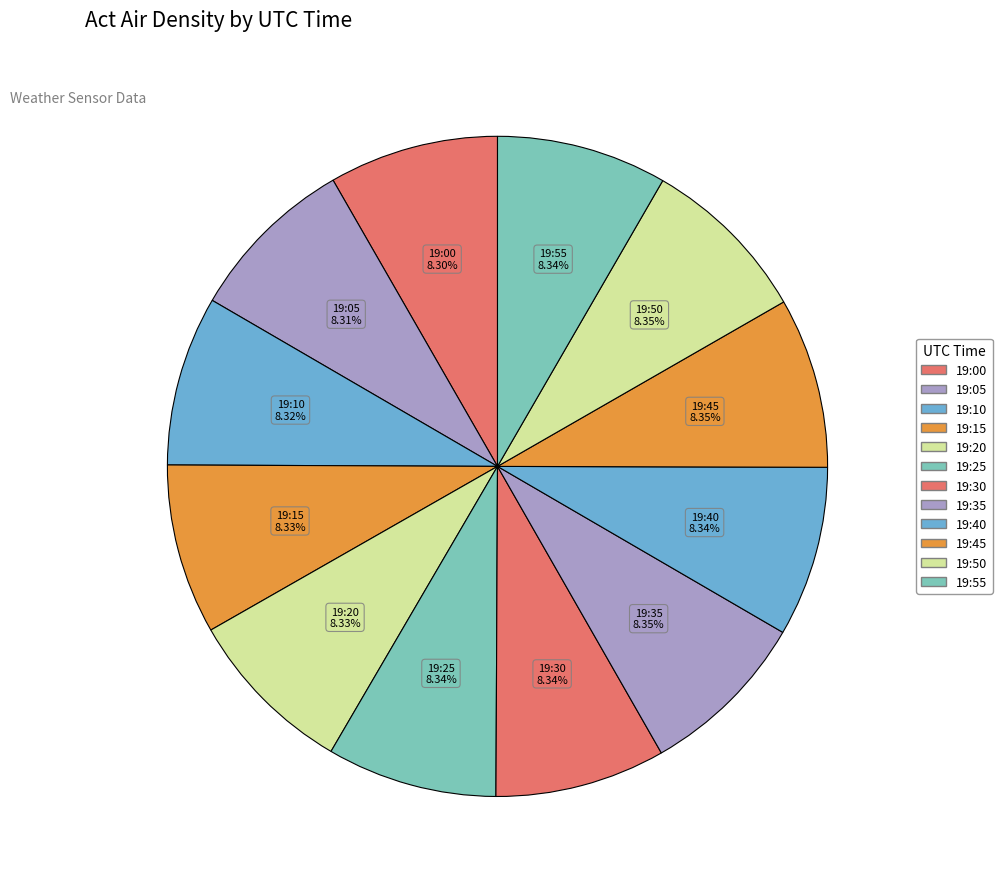

Is it true that 19:20 is 8% of the pie?

True